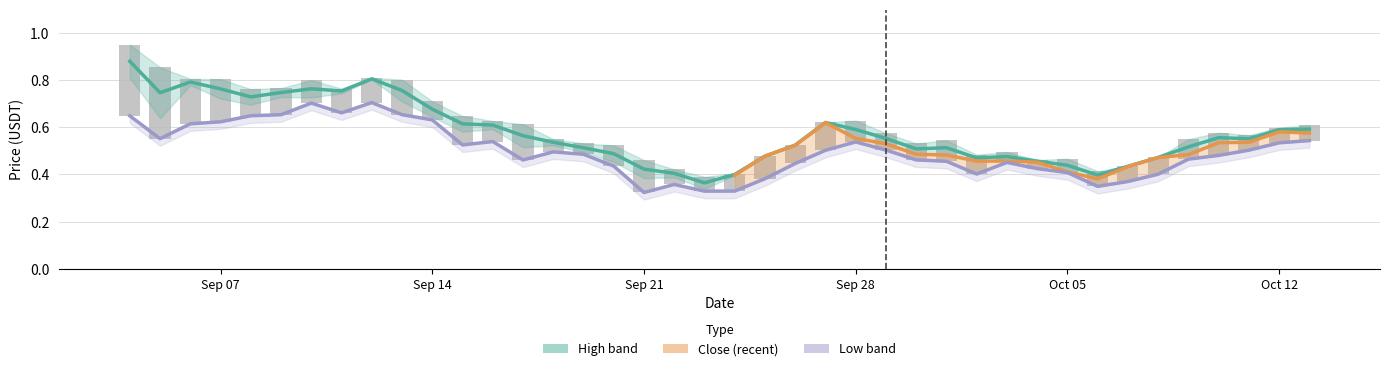

How many high values are between 0 and 1?

40